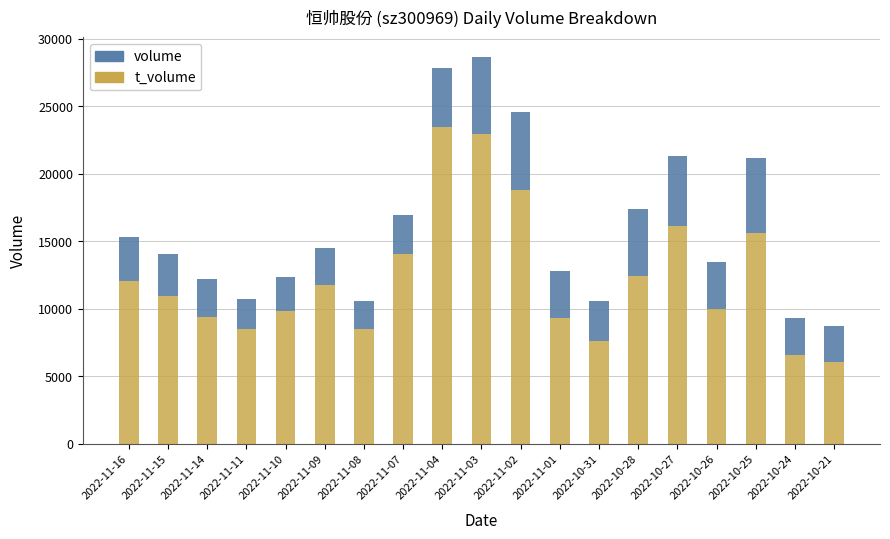

How many bars are there in total?

19